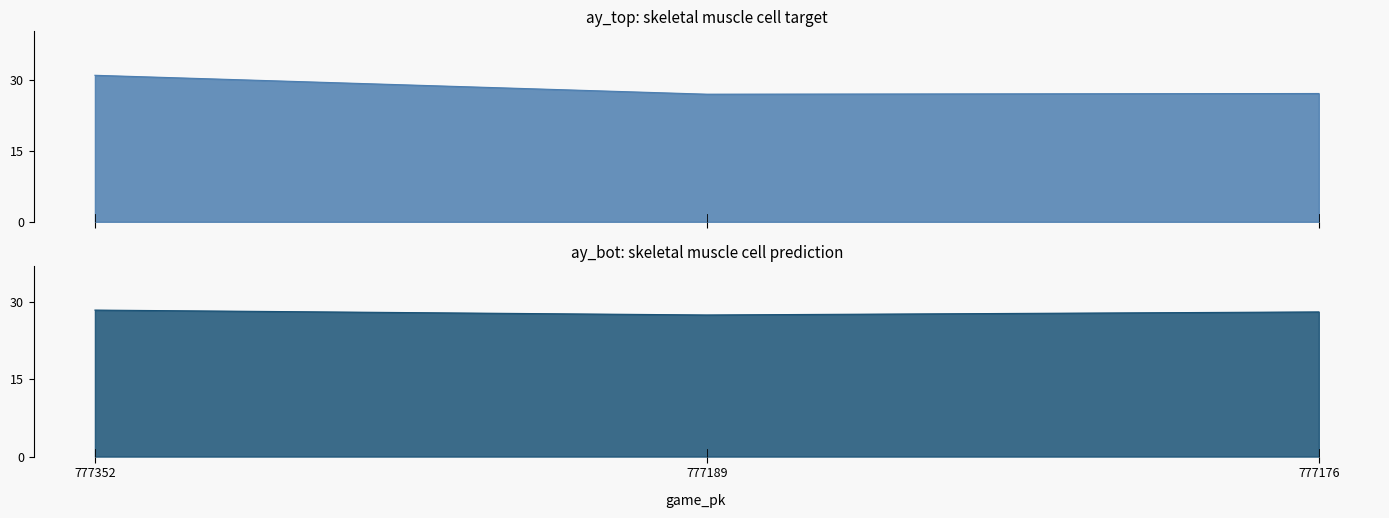

Rank the categories by ay_bot value from lowest to highest.

777189, 777176, 777352